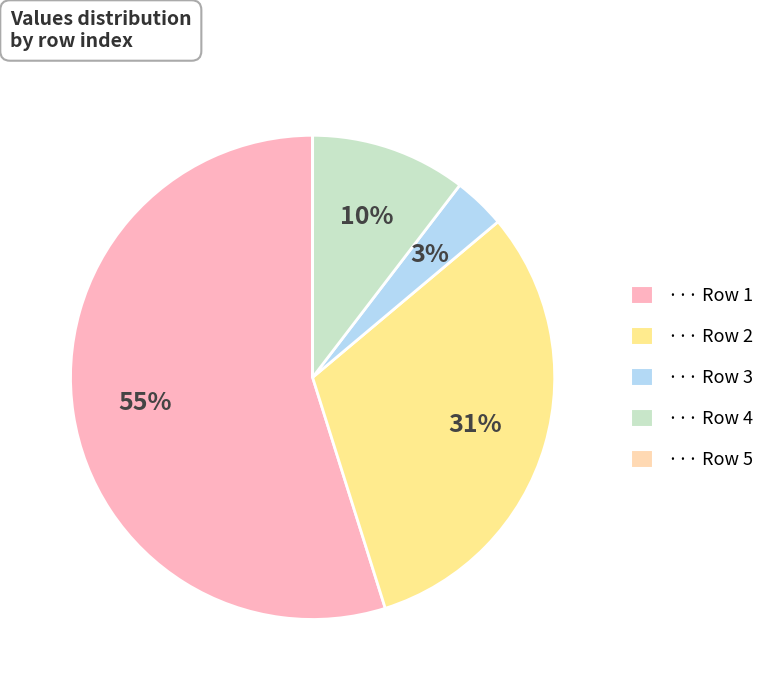

Does any single category account for the majority?

Yes